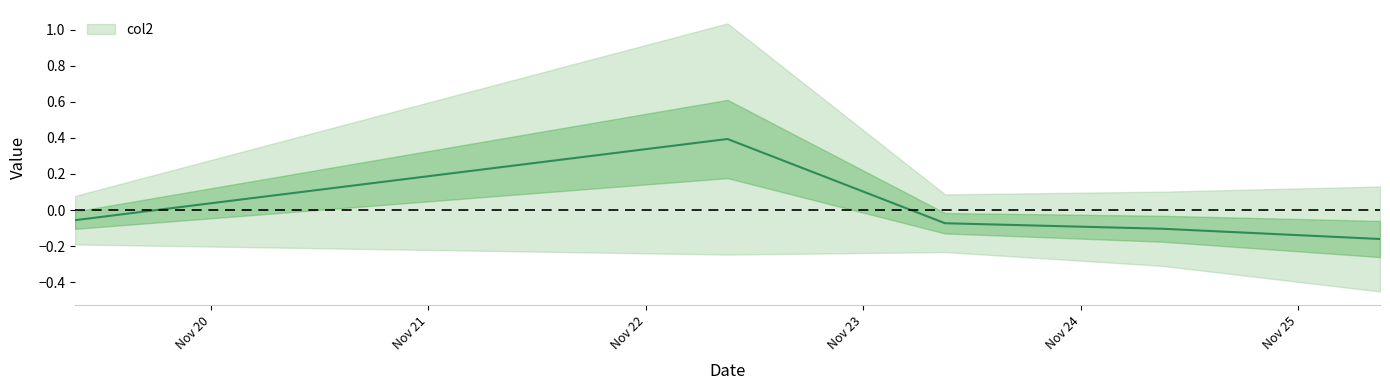

Reading left to right, transcribe all the data shown in this chart.

20211119090000=-0.1	20211122090000=0.4	20211123090000=-0.1	20211124090000=-0.1	20211125090000=-0.2